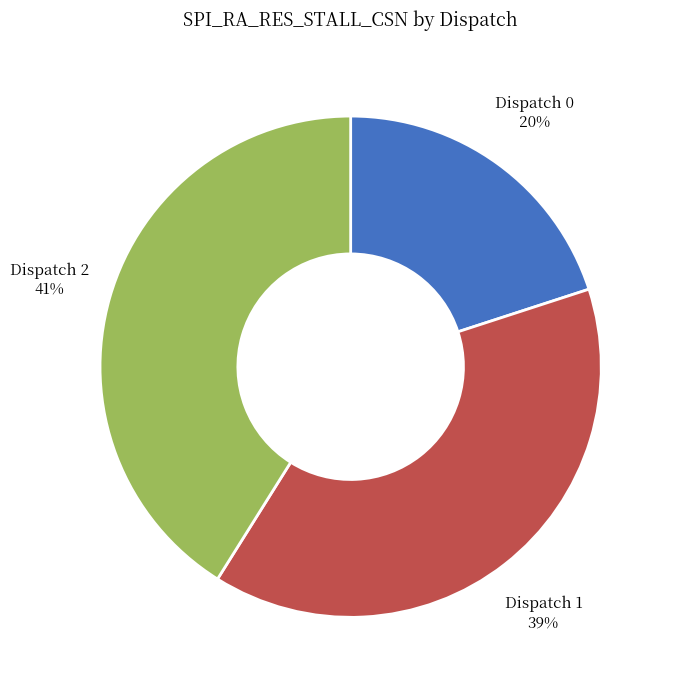

Does any single category account for the majority?

No